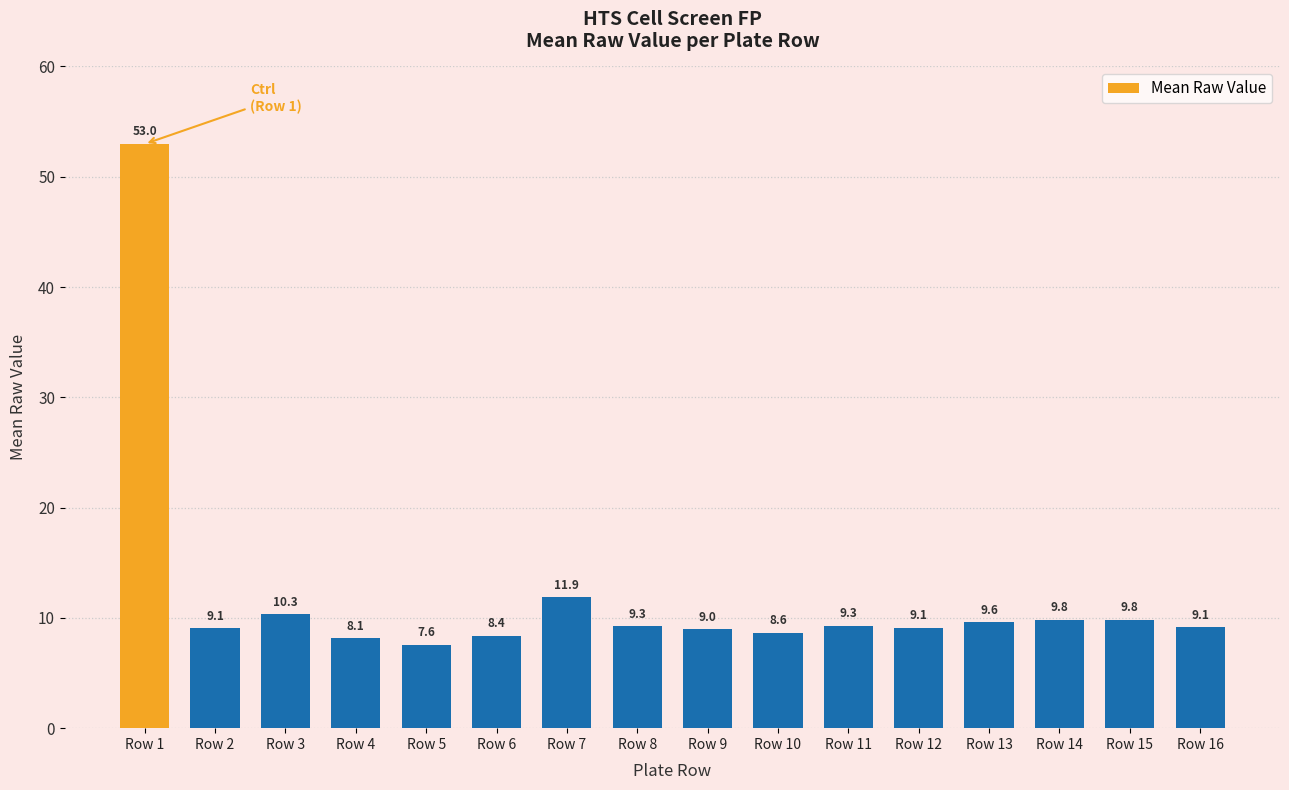

Which has a higher value, Row 3 or Row 7?

Row 7